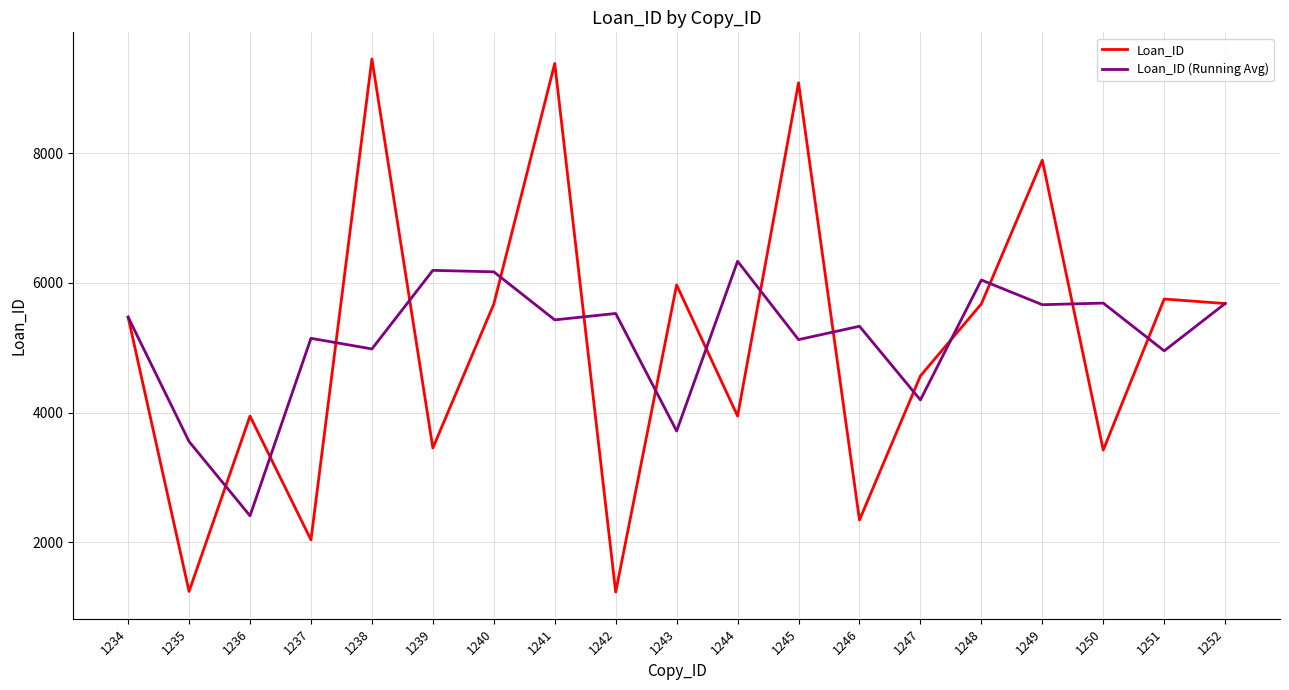

What is the spread (max minus min) of values at 1251?

799.7